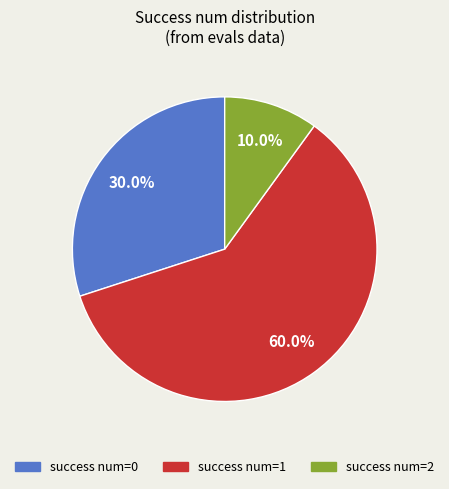

Combined, what portion of the pie is success num=0 and success num=2?

40.0%